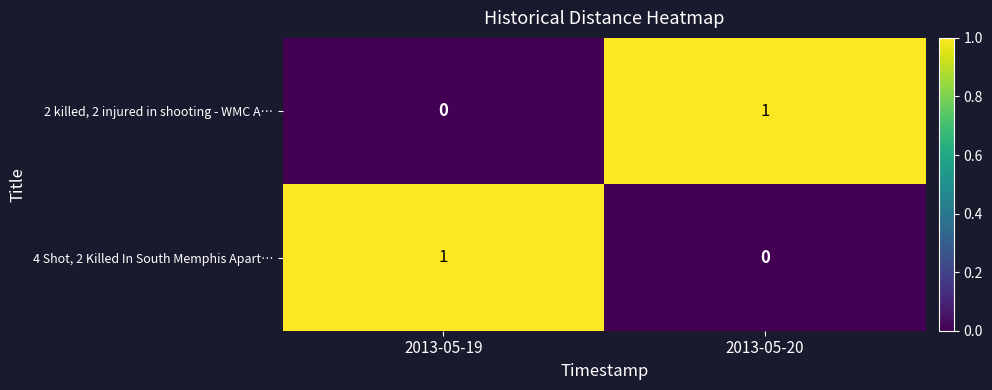

Count the number of categories in the chart.

2